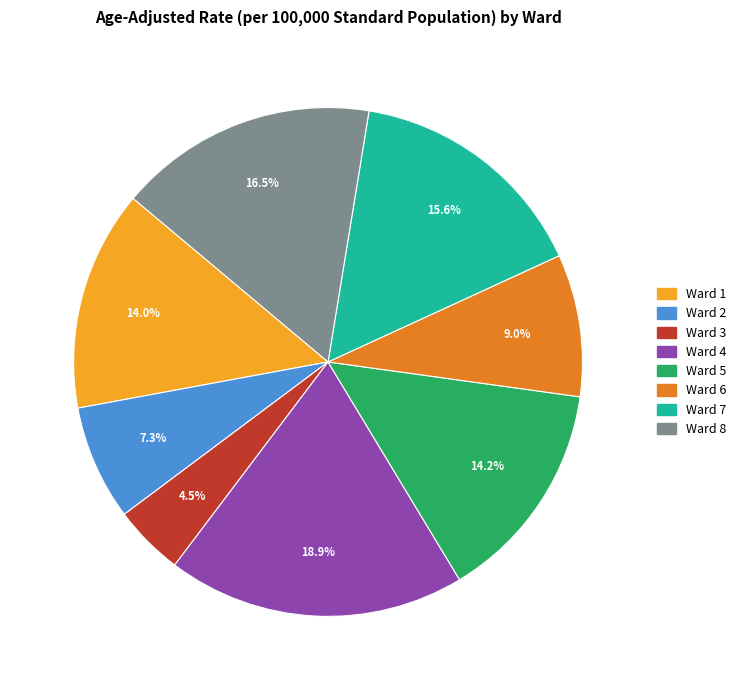

Which has a higher value, Ward 1 or Ward 6?

Ward 1